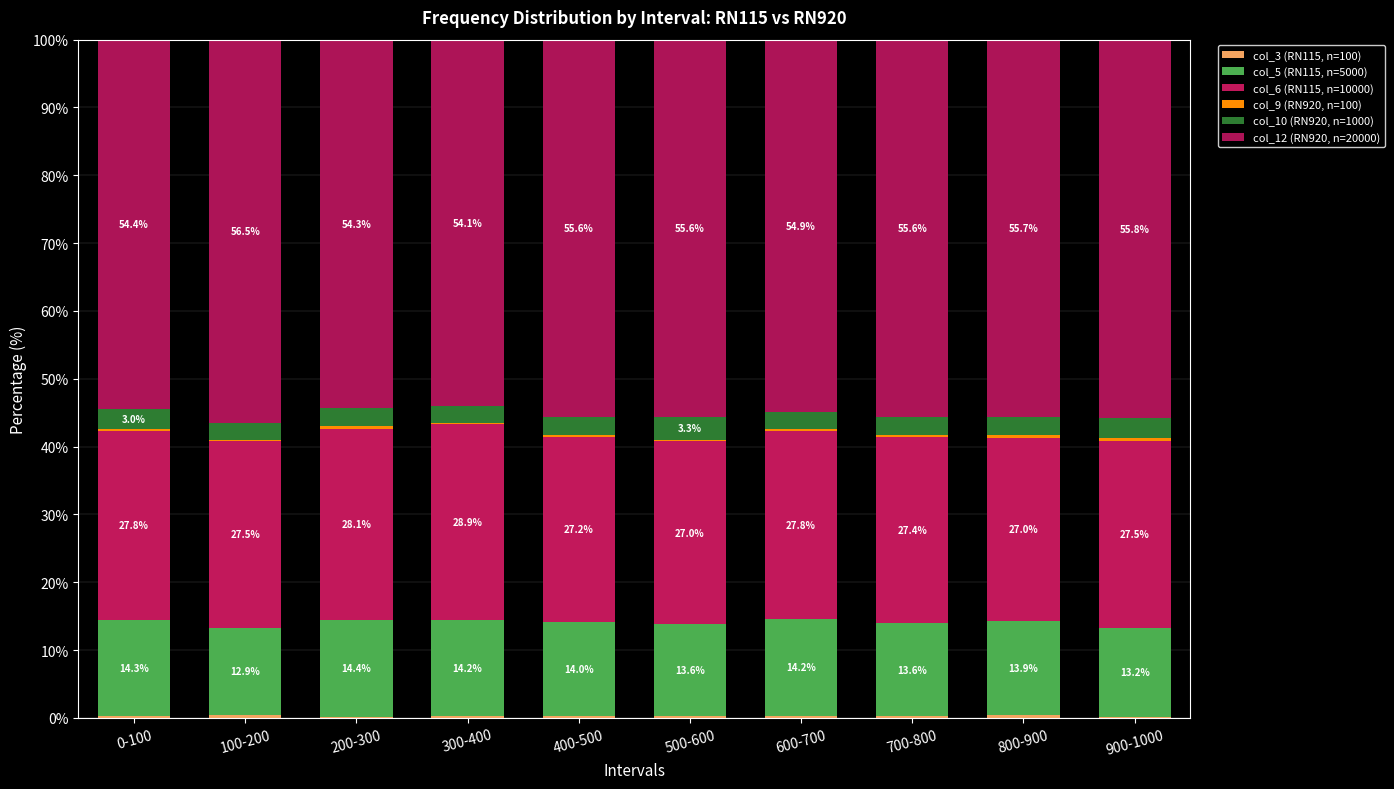

What is the total value across all series at 0-100?

100.0